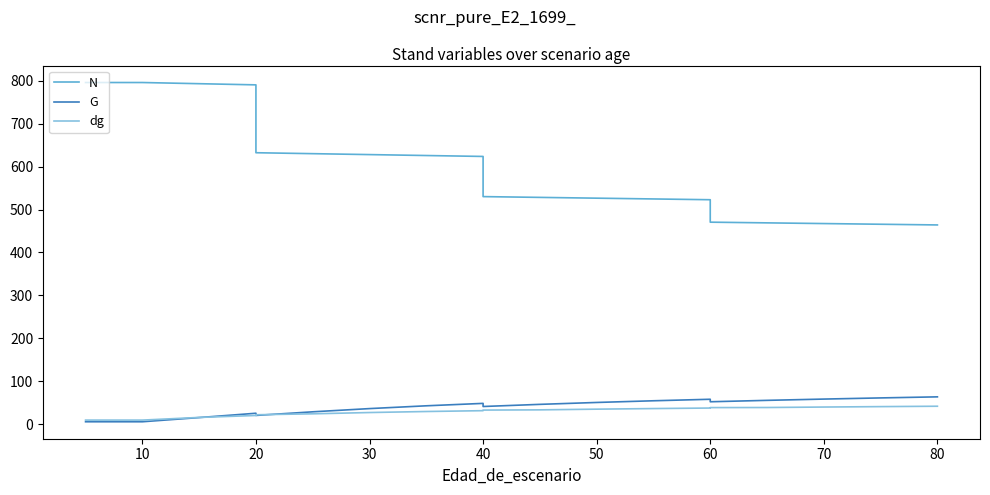

The value of N at 30 is 487.4. True or false?

False